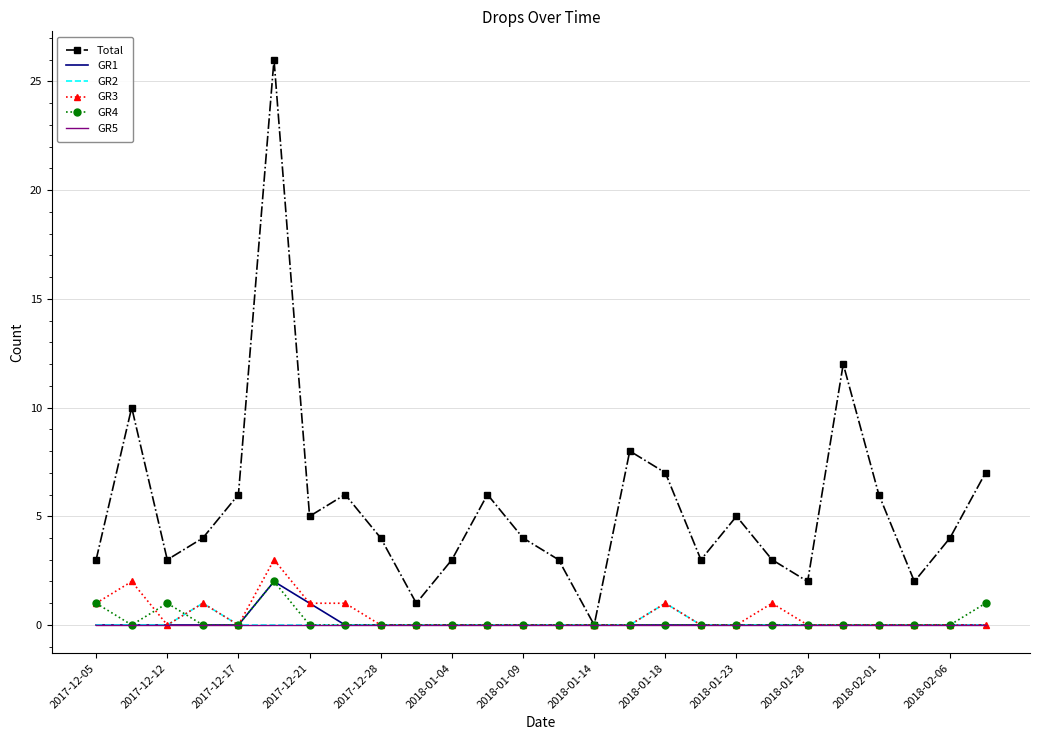

Which series has the largest total across all categories?

Total